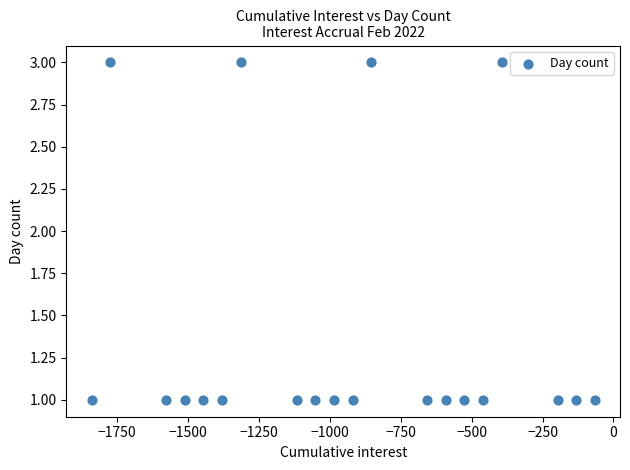

Count the number of points in this scatter plot.

20